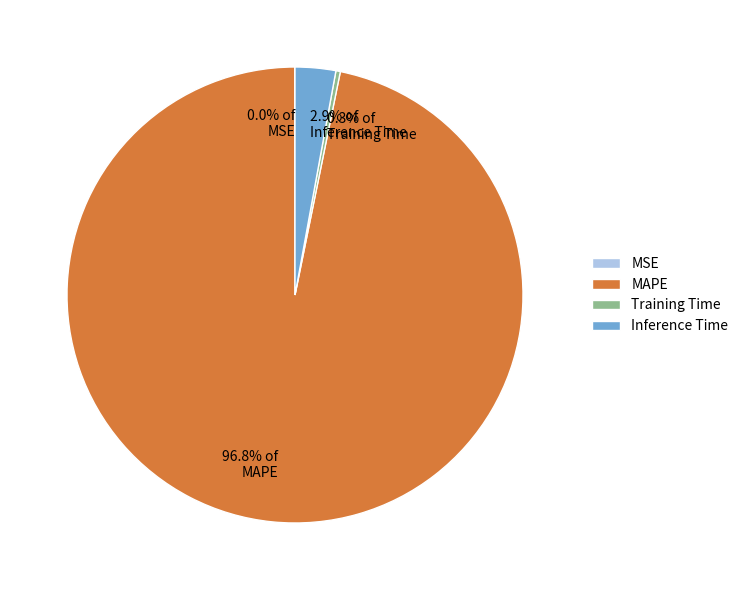

Is there any slice that represents more than half of the pie?

Yes